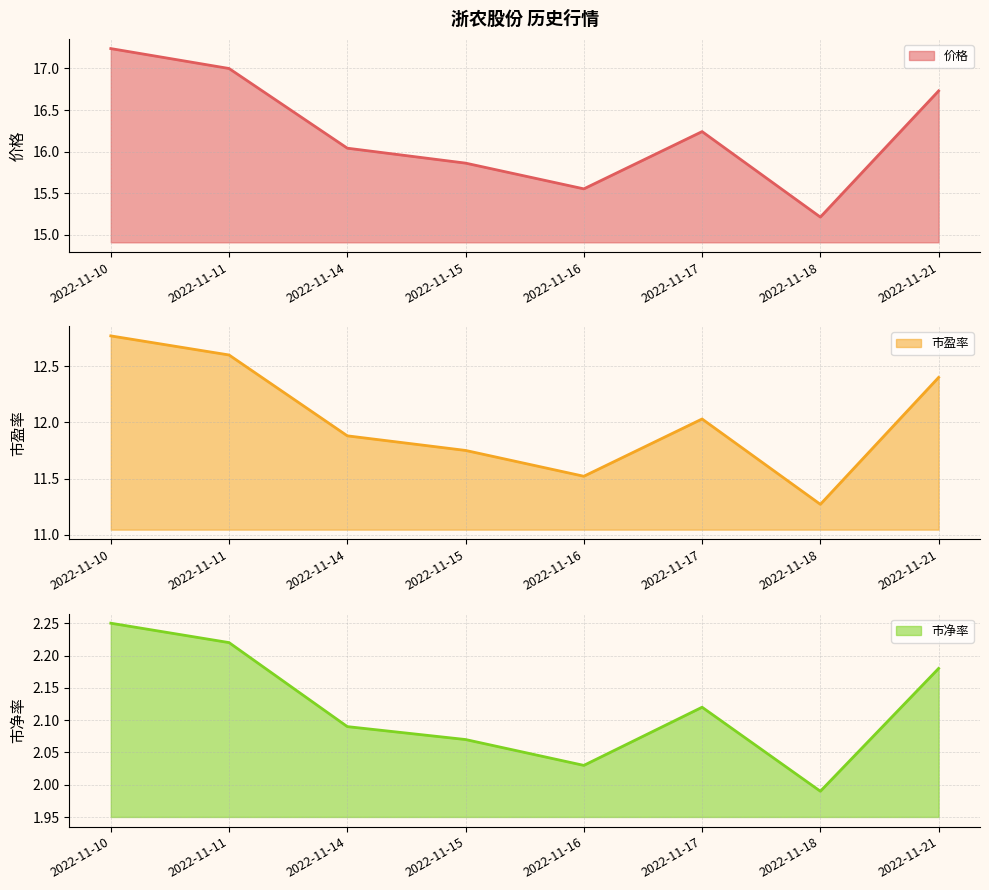

Which series has the largest range (max minus min)?

市盈率